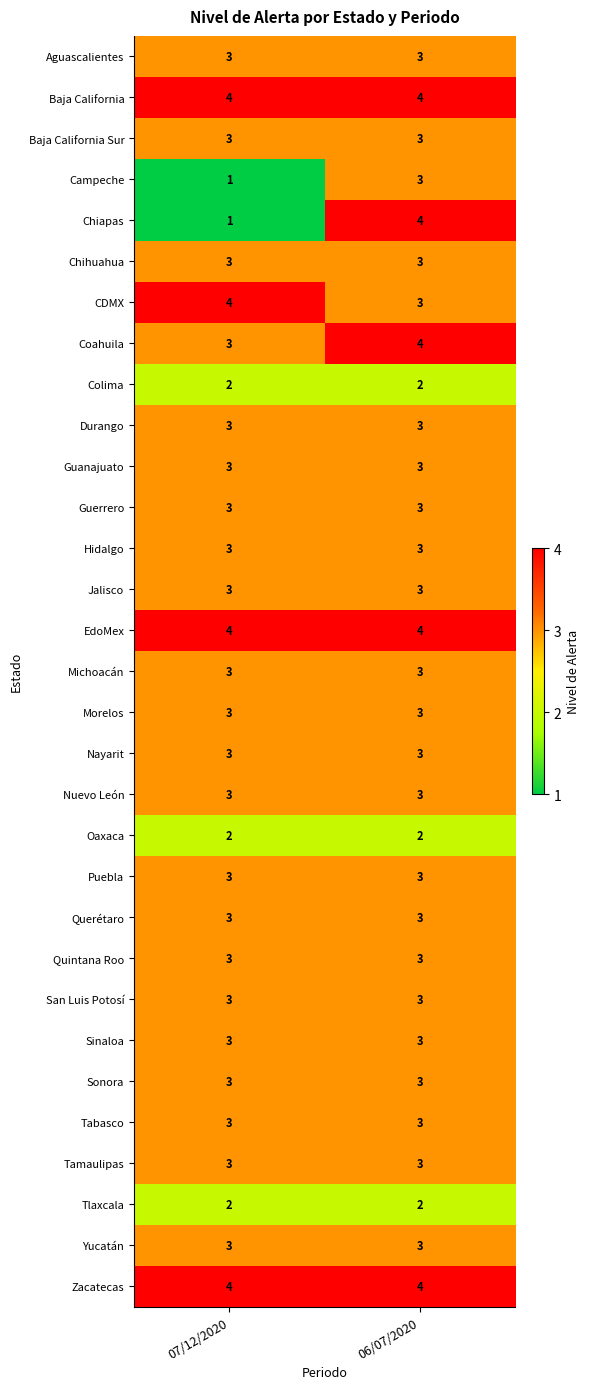

True or false: Sonora has a value of 1 at 07/12/2020.

False